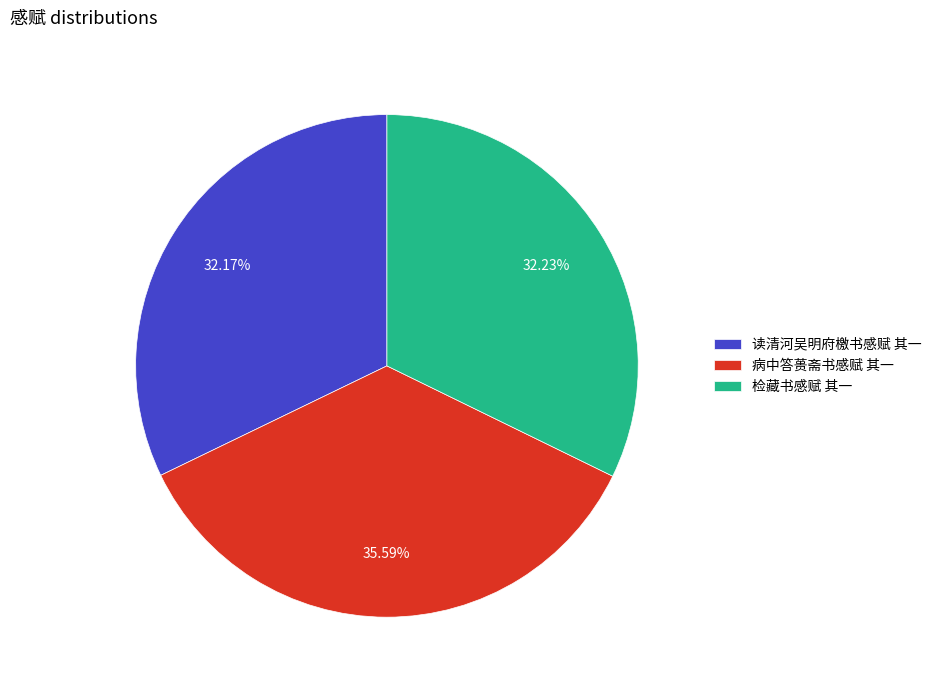

Combined, do 病中答蒉斋书感赋 其一 and 检藏书感赋 其一 account for over 50%?

Yes